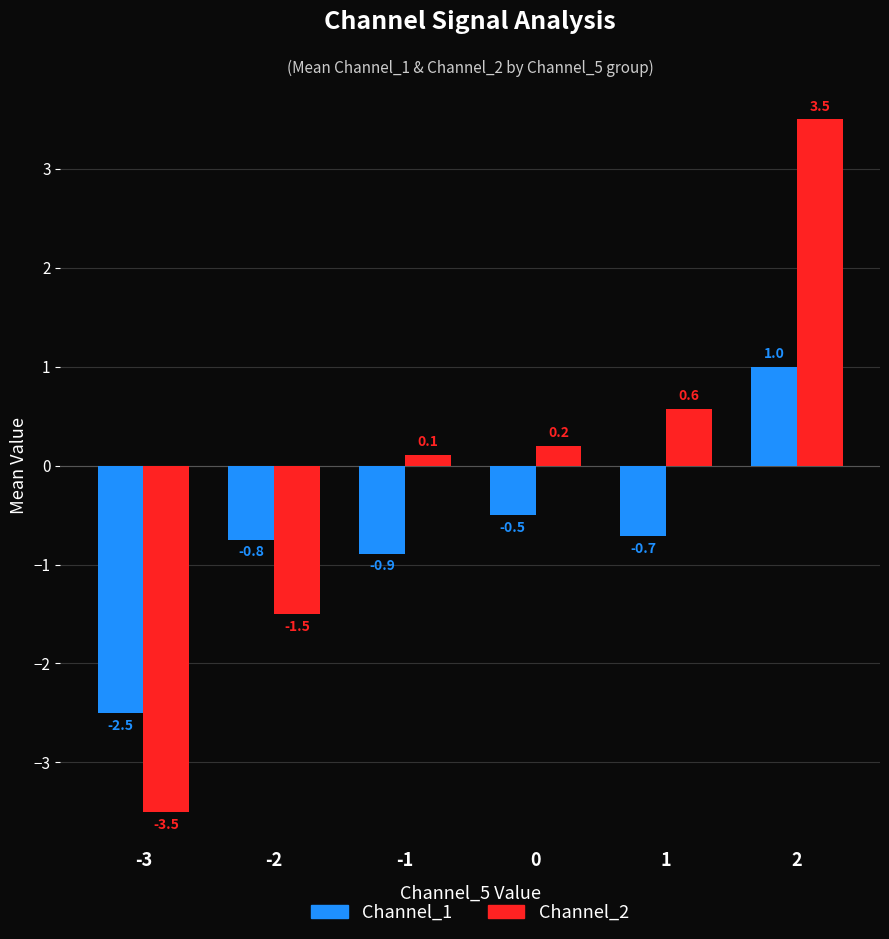

At which label does Channel_1 reach its peak?

2